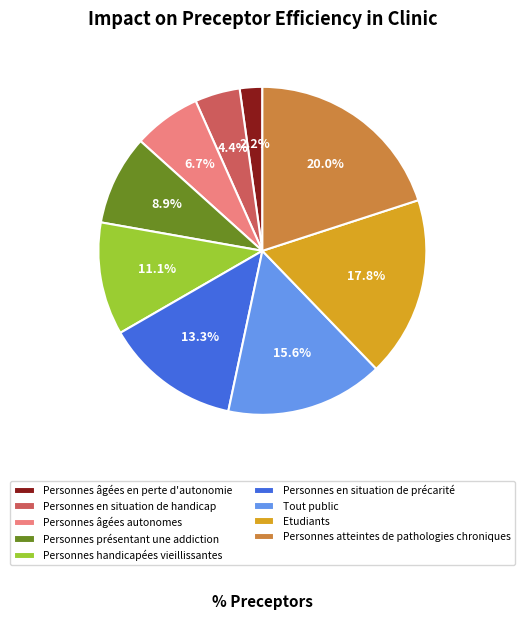

To the nearest percent, what portion does Personnes âgées autonomes represent?

7%